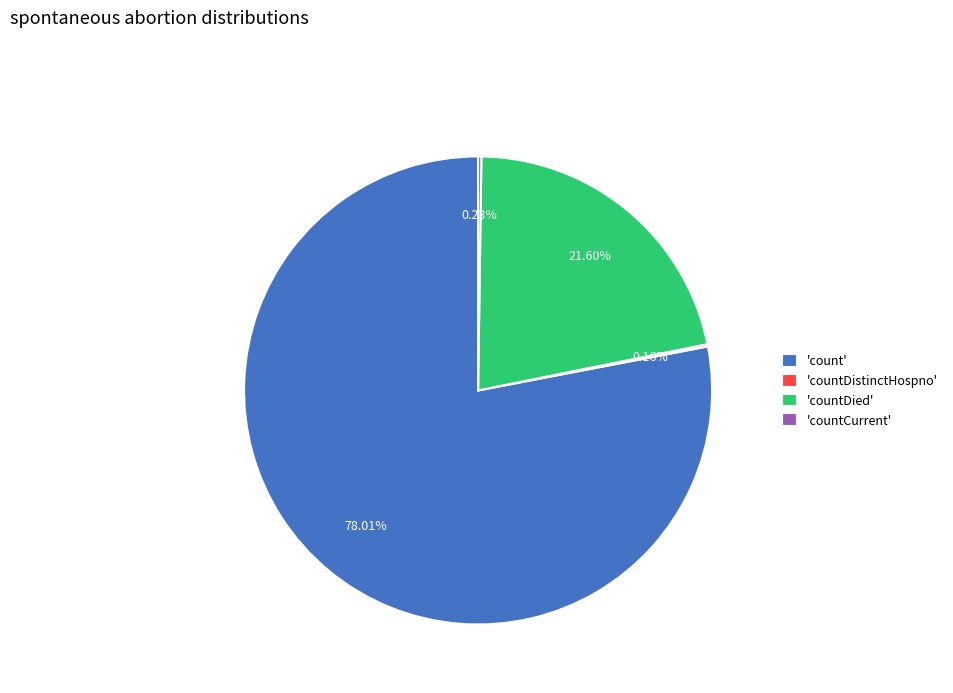

To the nearest percent, what is the average slice percentage?

25%